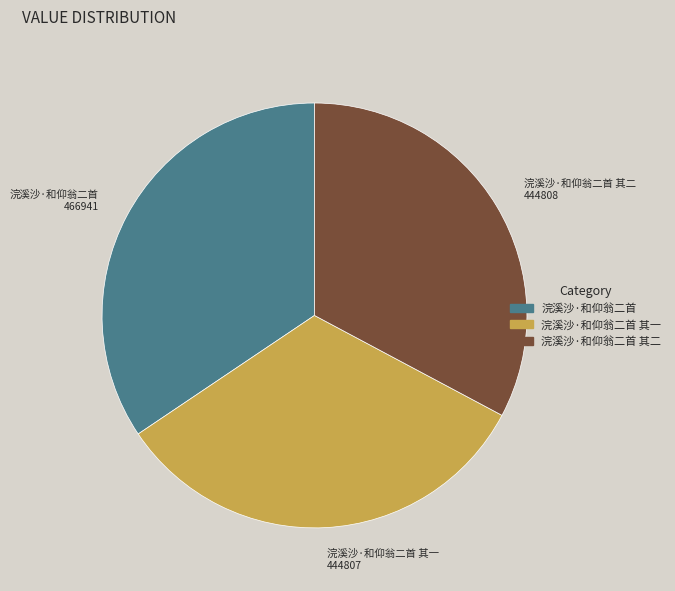

Between 浣溪沙·和仰翁二首 其二 and 浣溪沙·和仰翁二首, which is larger?

浣溪沙·和仰翁二首